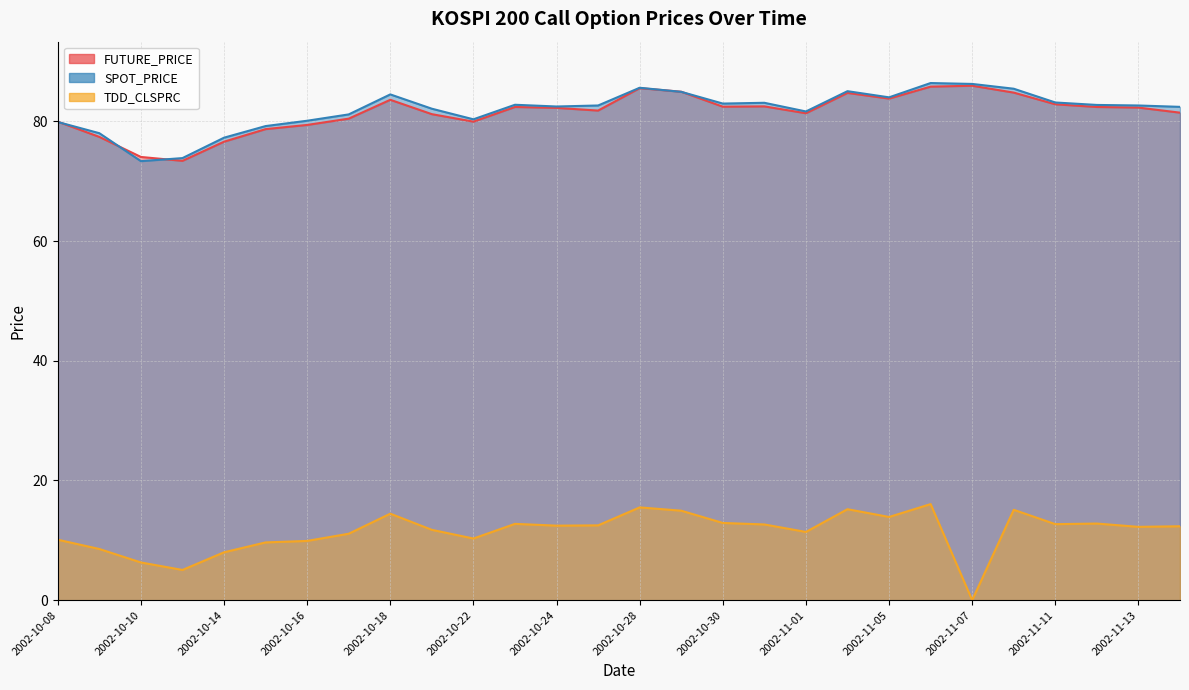

How many interior local peaks does the TDD_CLSPRC series have?

7